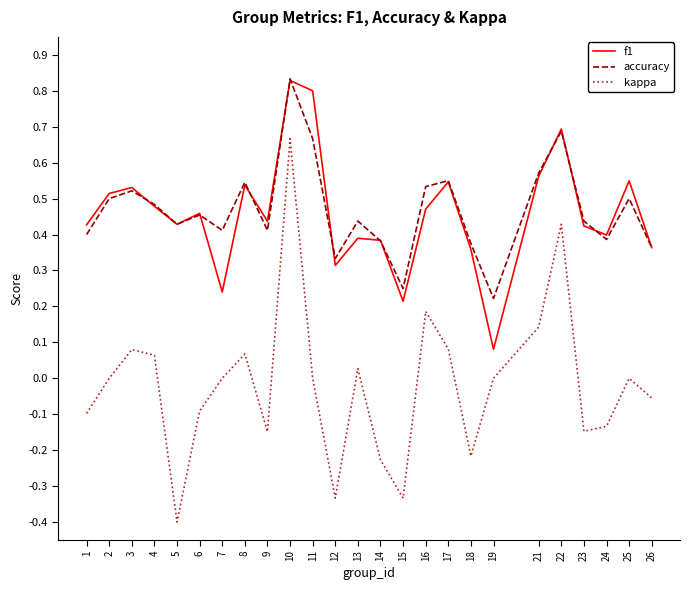

What are all the series names shown in the legend?

f1, accuracy, kappa